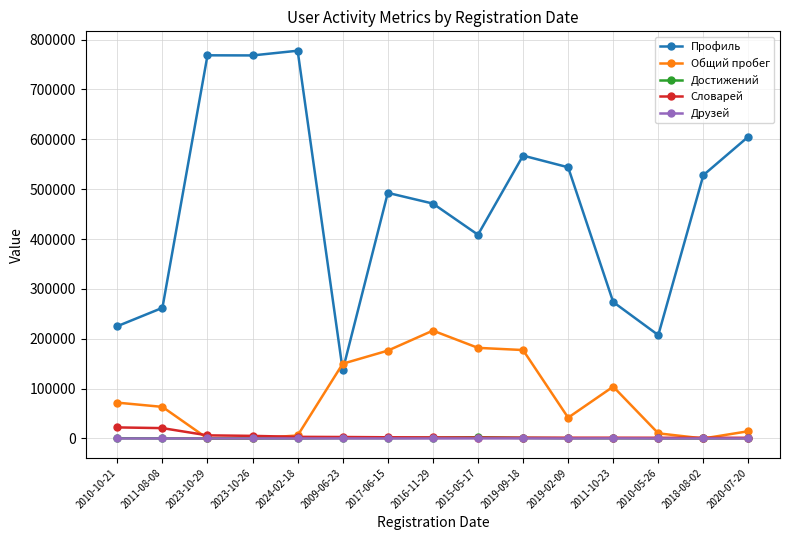

What is the difference between the maximum and minimum values in the Профиль series?

640980